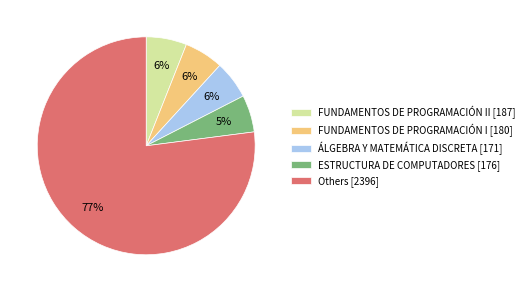

What percentage is the FUNDAMENTOS DE PROGRAMACIÓN II [187] slice, to the nearest percent?

6%